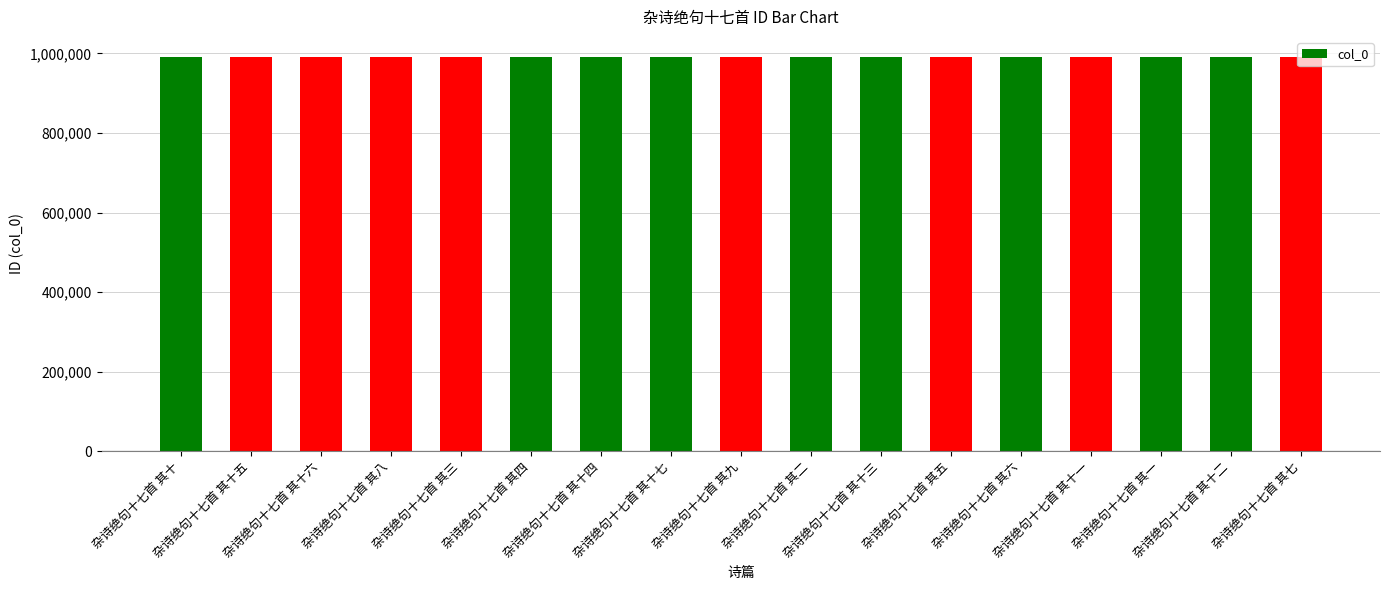

What is the maximum value shown in the chart?

992028